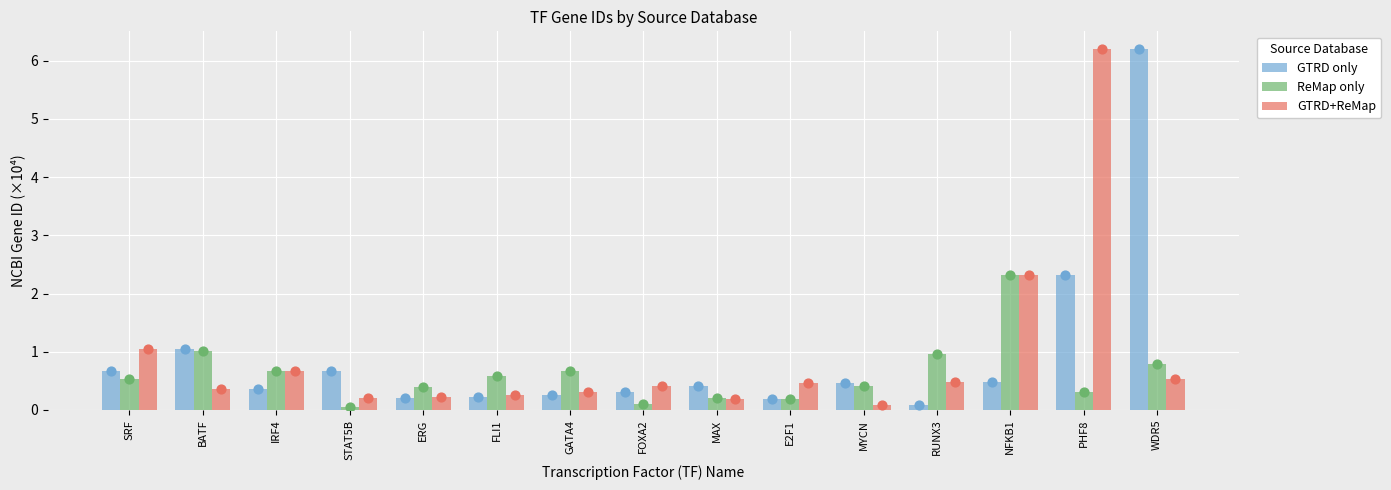

Which series reaches the minimum Y coordinate?

ReMap only